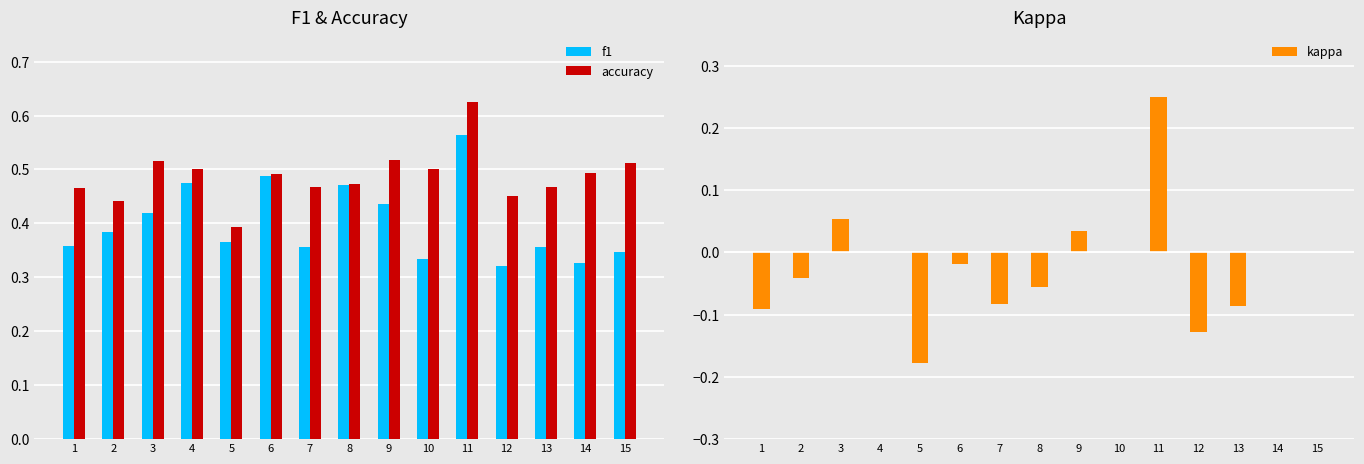

Where does the kappa series first go above 0?

3